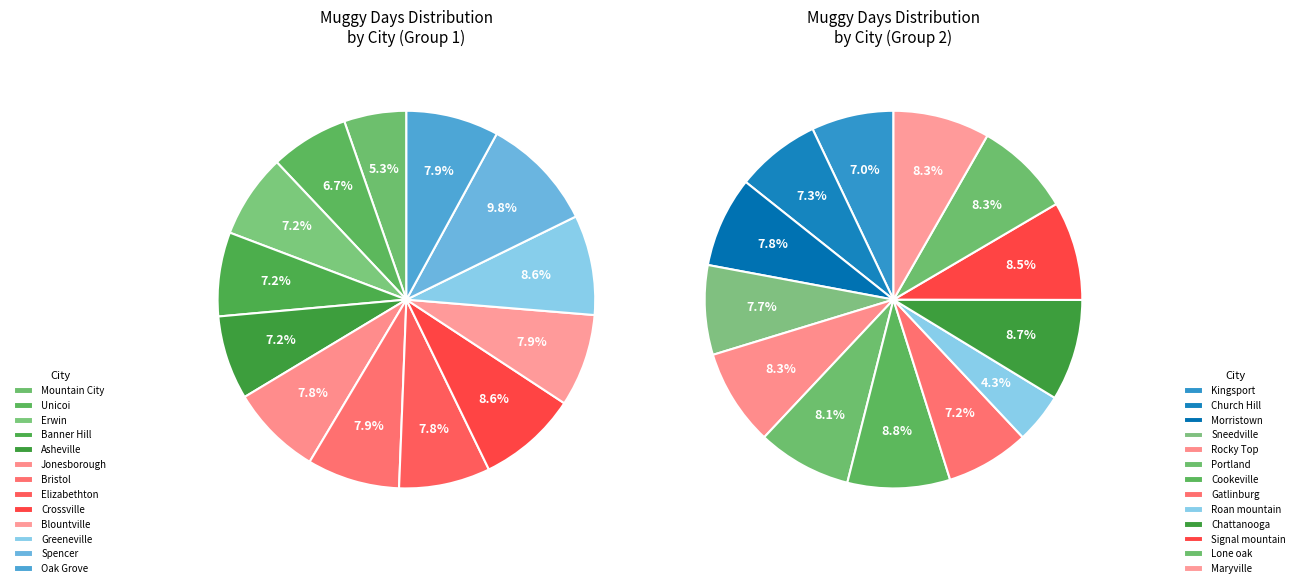

Is there a majority slice in this chart?

No